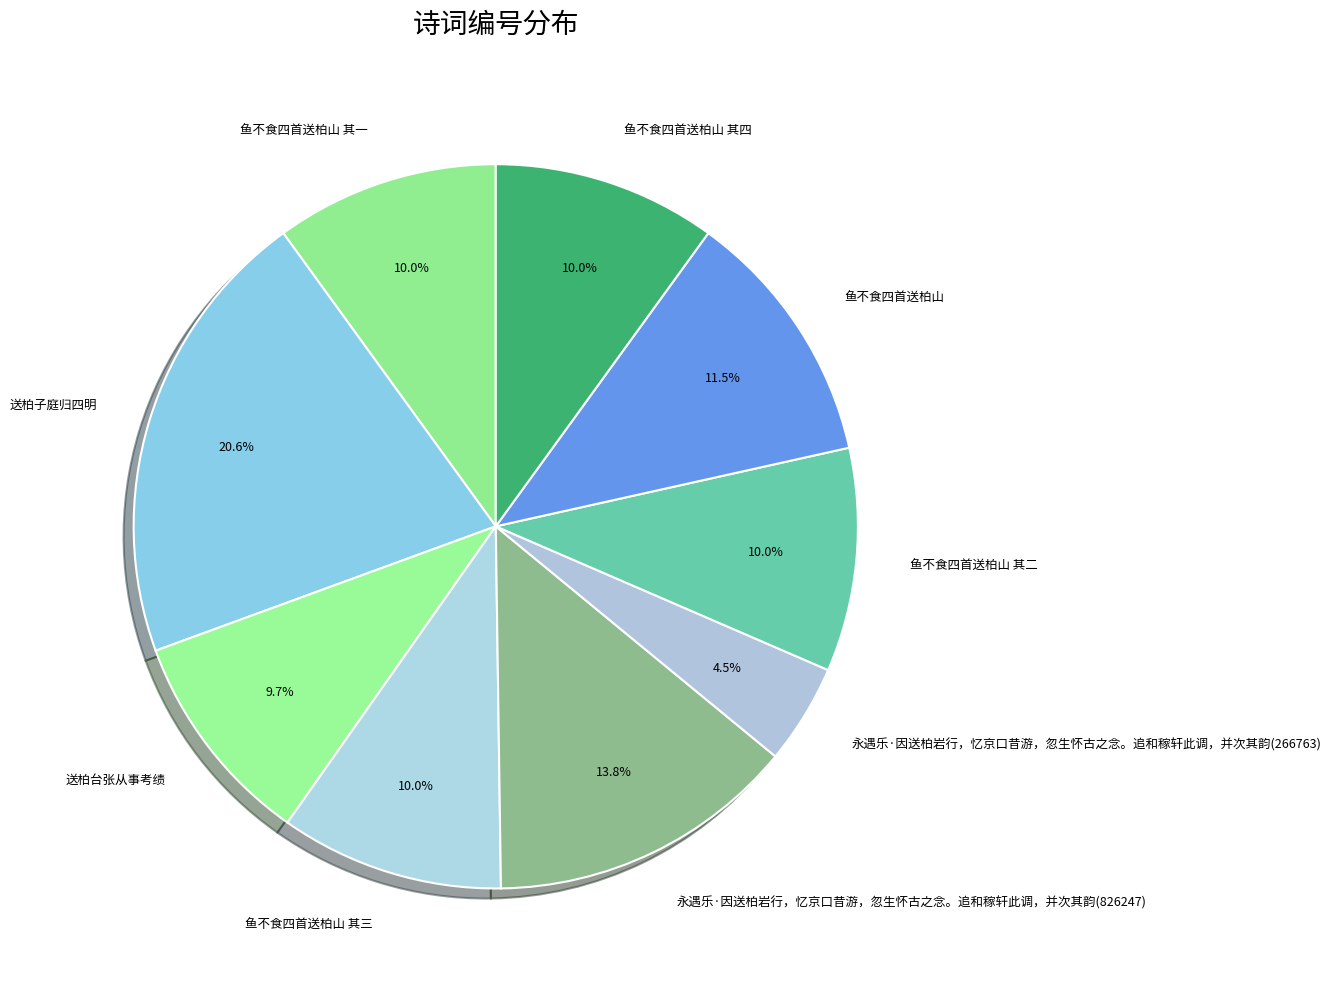

How many segments does this pie chart have?

9